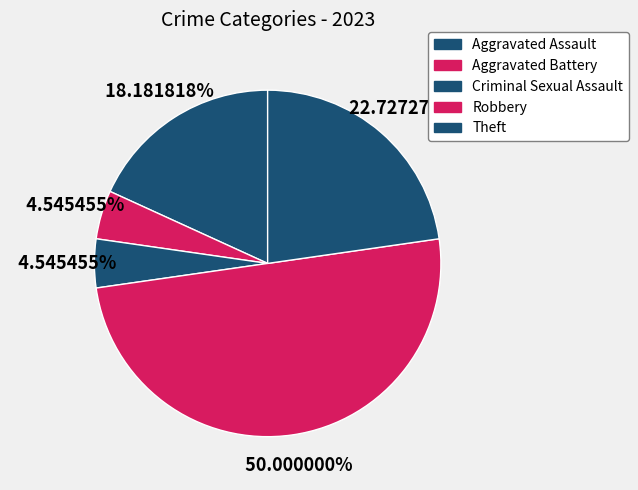

How much of the chart is everything except Theft?

77.3%